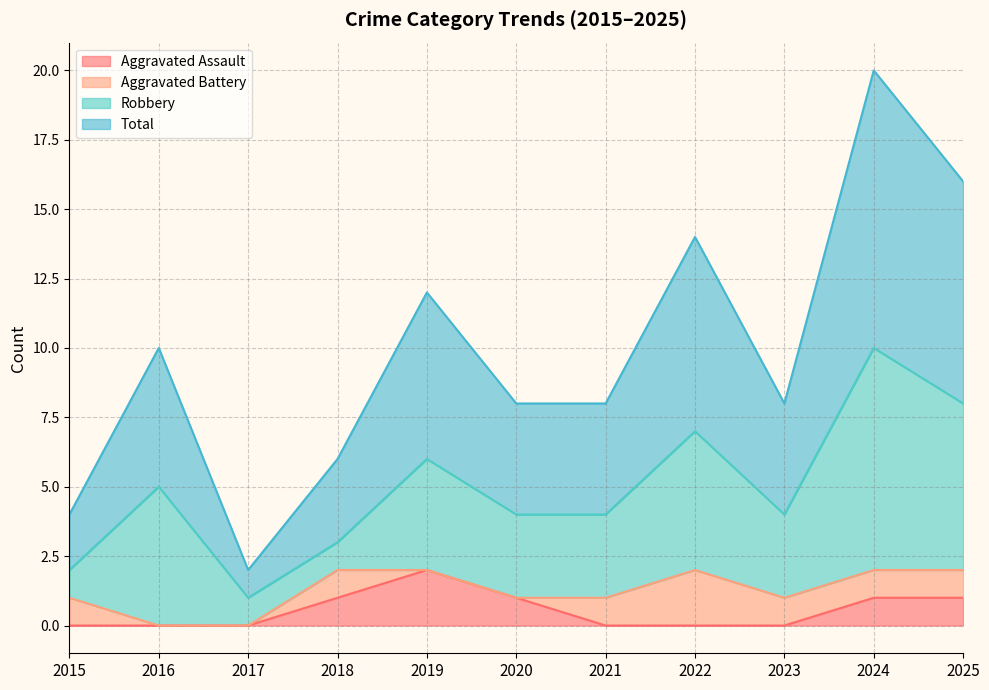

True or false: Aggravated Assault has a value of 0 at 2021.

True